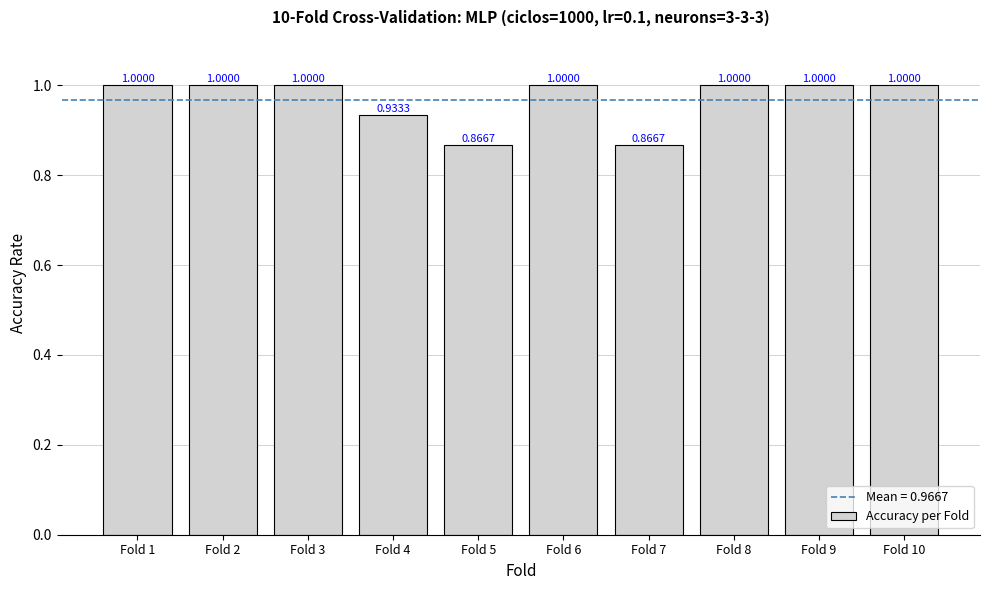

How many values are below 1?

3